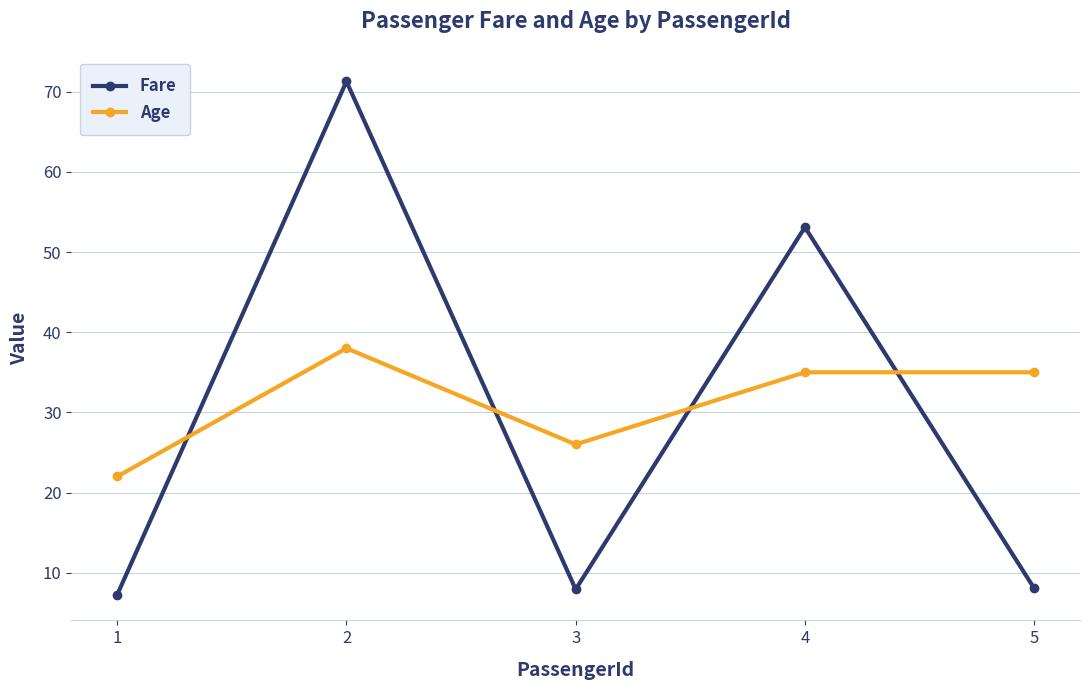

Does the chart display data point markers on the line(s)?

Yes